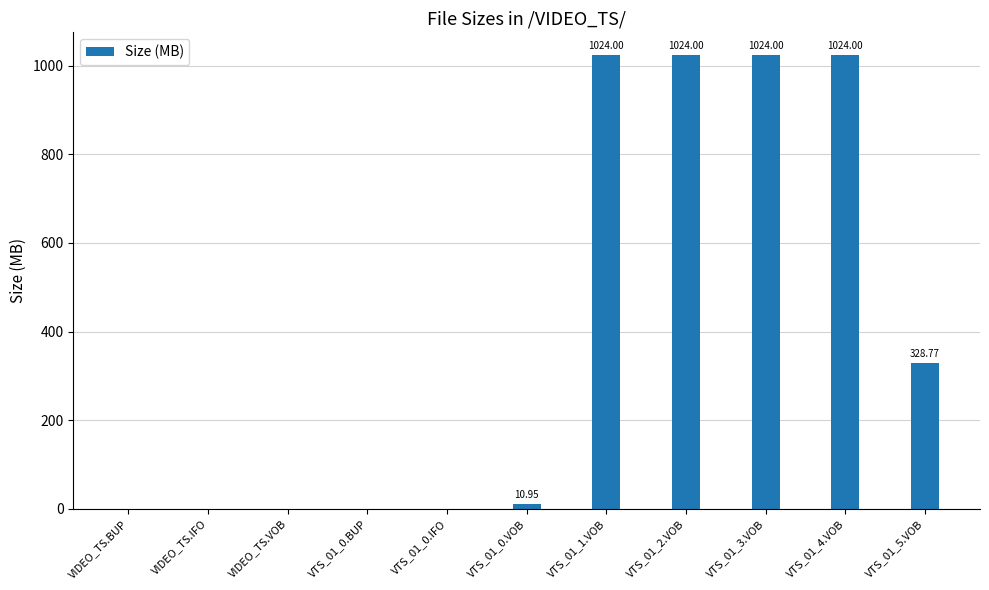

What is the sum of the values at VTS_01_0.IFO and VTS_01_0.VOB?

11.0